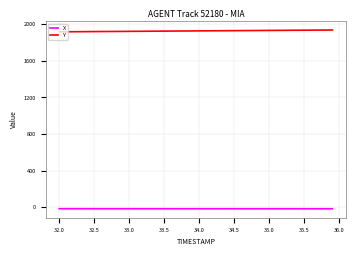

Does the chart display data point markers on the line(s)?

No